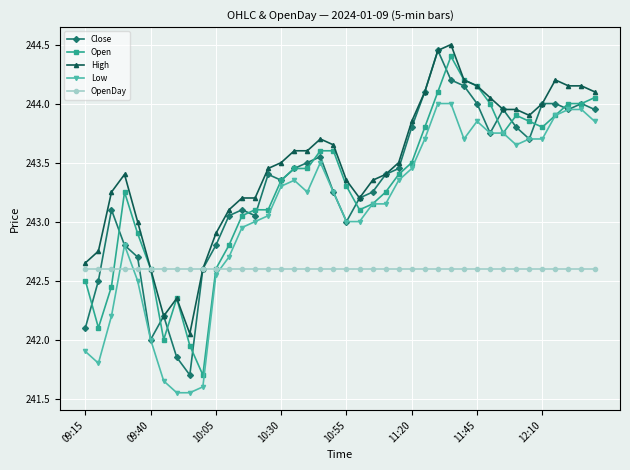

What is the maximum value for High?

244.5